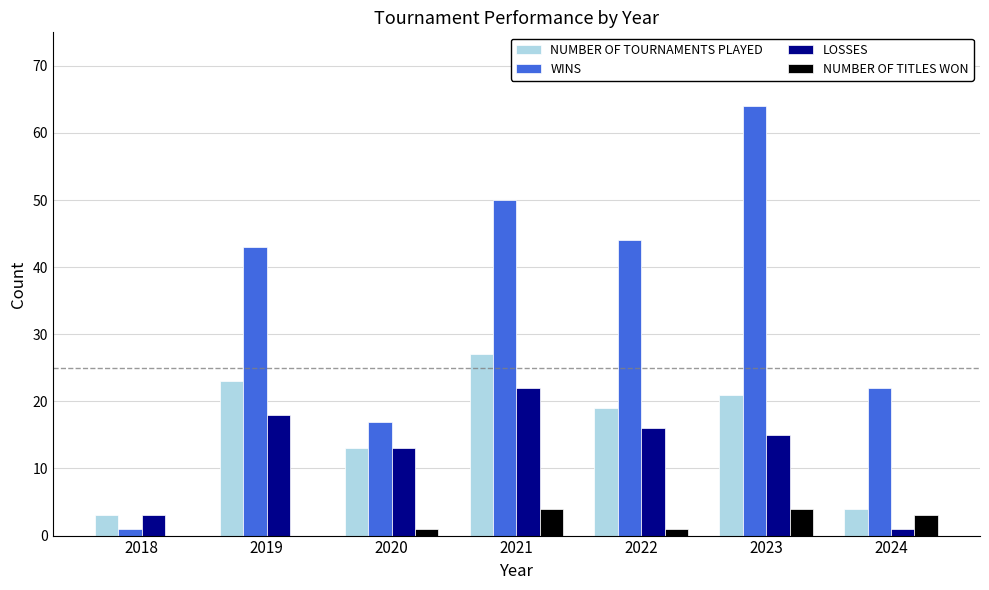

Reading left to right, what are all the values shown in this chart?

NUMBER OF TOURNAMENTS PLAYED: 2018=3	2019=23	2020=13	2021=27	2022=19	2023=21	2024=4
WINS: 2018=1	2019=43	2020=17	2021=50	2022=44	2023=64	2024=22
LOSSES: 2018=3	2019=18	2020=13	2021=22	2022=16	2023=15	2024=1
NUMBER OF TITLES WON: 2018=0	2019=0	2020=1	2021=4	2022=1	2023=4	2024=3